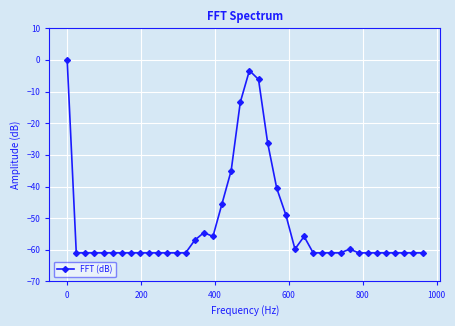

Reading left to right, transcribe all the data shown in this chart.

0.0	-61.0	-61.0	-61.0	-61.0	-61.0	-61.0	-61.0	-61.0	-61.0	-61.0	-61.0	-61.0	-61.0	-57.0	-54.6	-55.8	-45.4	-35.0	-13.4	-3.4	-6.2	-26.2	-40.6	-49.0	-59.8	-55.8	-61.0	-61.0	-61.0	-61.0	-59.8	-61.0	-61.0	-61.0	-61.0	-61.0	-61.0	-61.0	-61.0